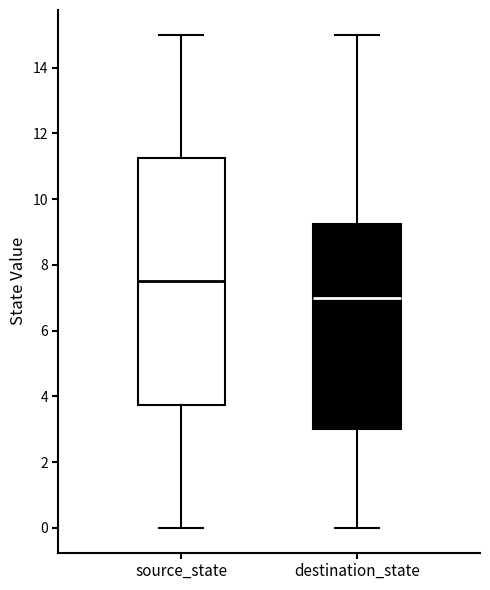

Which box's median line is the lowest?

destination_state